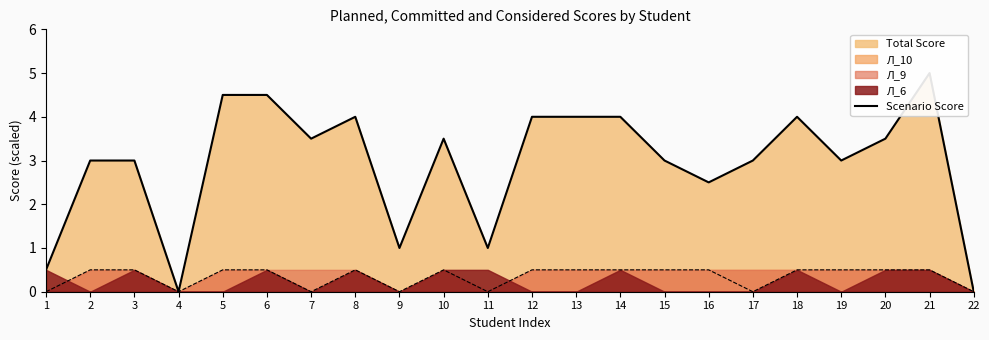

Count the number of categories in the chart.

22